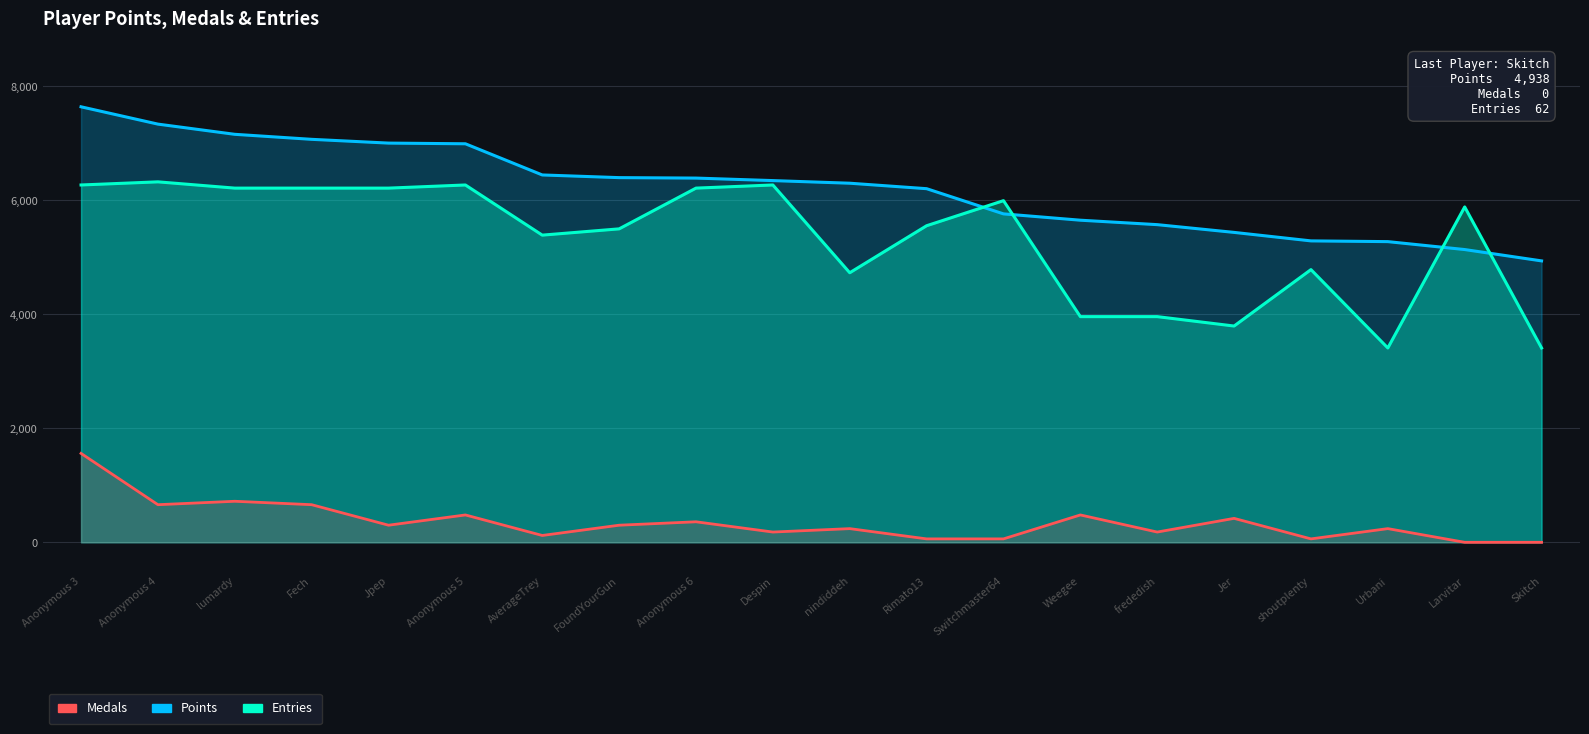

List the labels in order of Entries value, largest first.

Anonymous 4, Anonymous 3, Anonymous 5, Despin, lumardy, Fech, Jpep, Anonymous 6, Switchmaster64, Larvitar, Rimato13, FoundYourGun, AverageTrey, shoutplenty, nindiddeh, Weegee, frededish, Jer, Urbani, Skitch